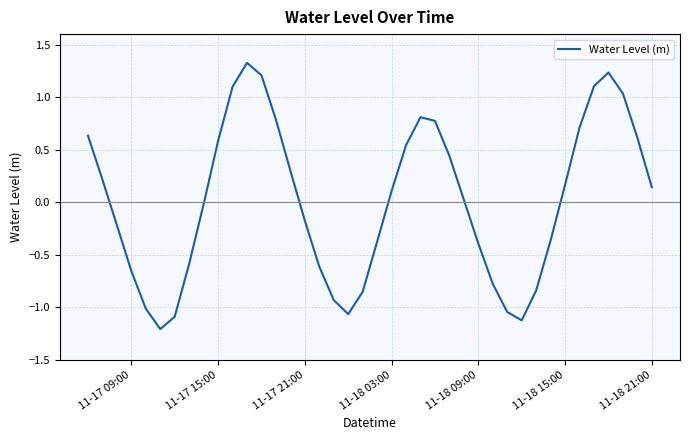

Does the chart have visible grid lines?

Yes